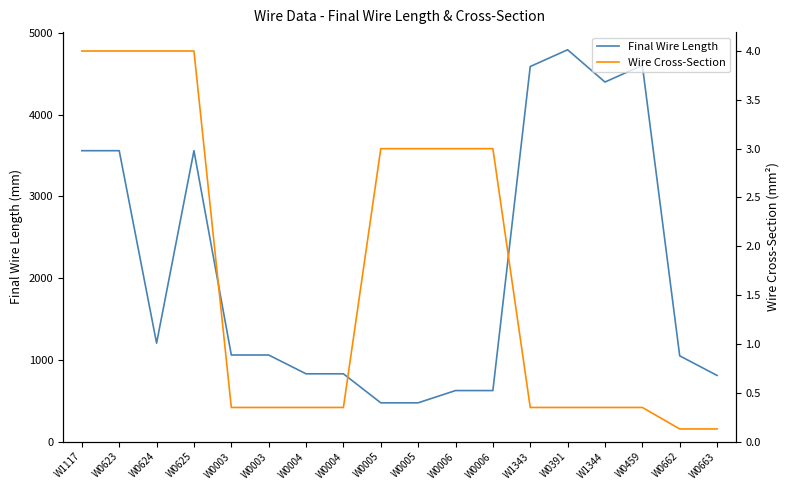

What is the sum of all Wire Cross-Section values?

31.1